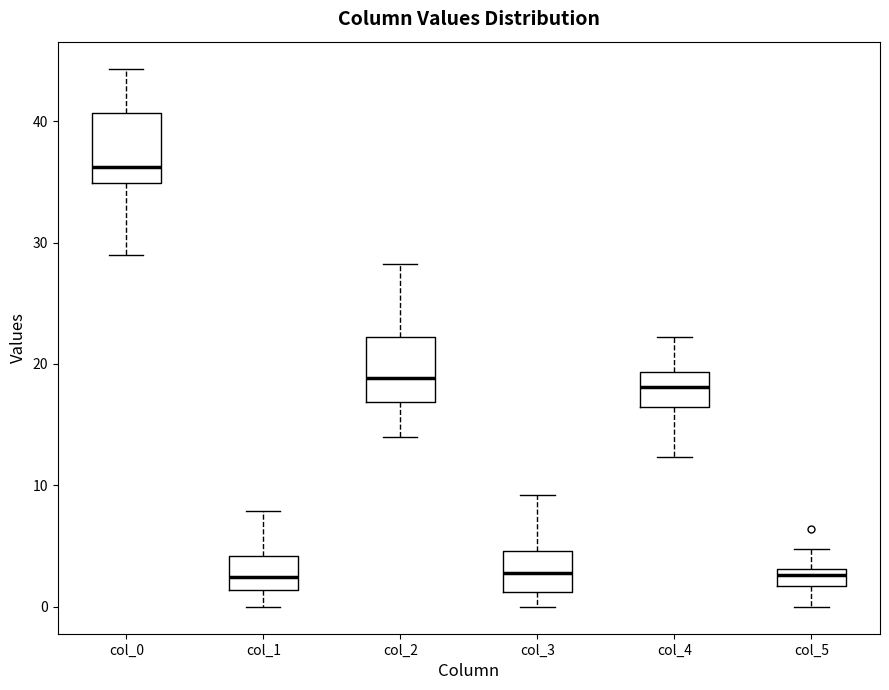

Where is the lower edge of the box for col_2 on the y-axis? The values are not printed on the chart, so give them approximately, as read against the axis.

17